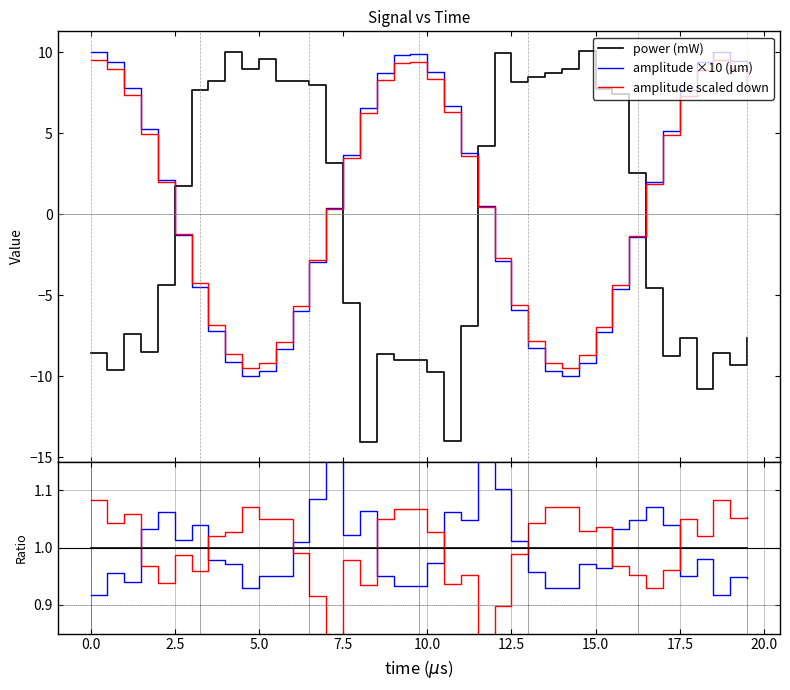

How many intersections are there between amplitude scaled down and power (mW)?

4